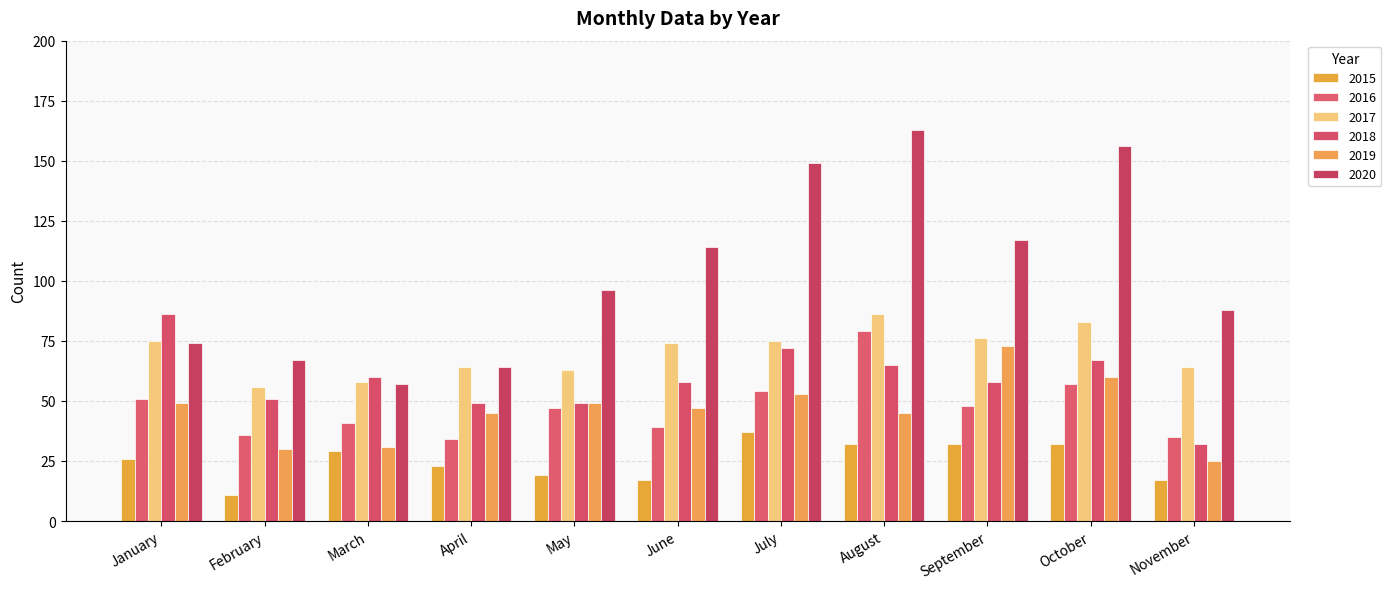

How many data points does each series have?

11